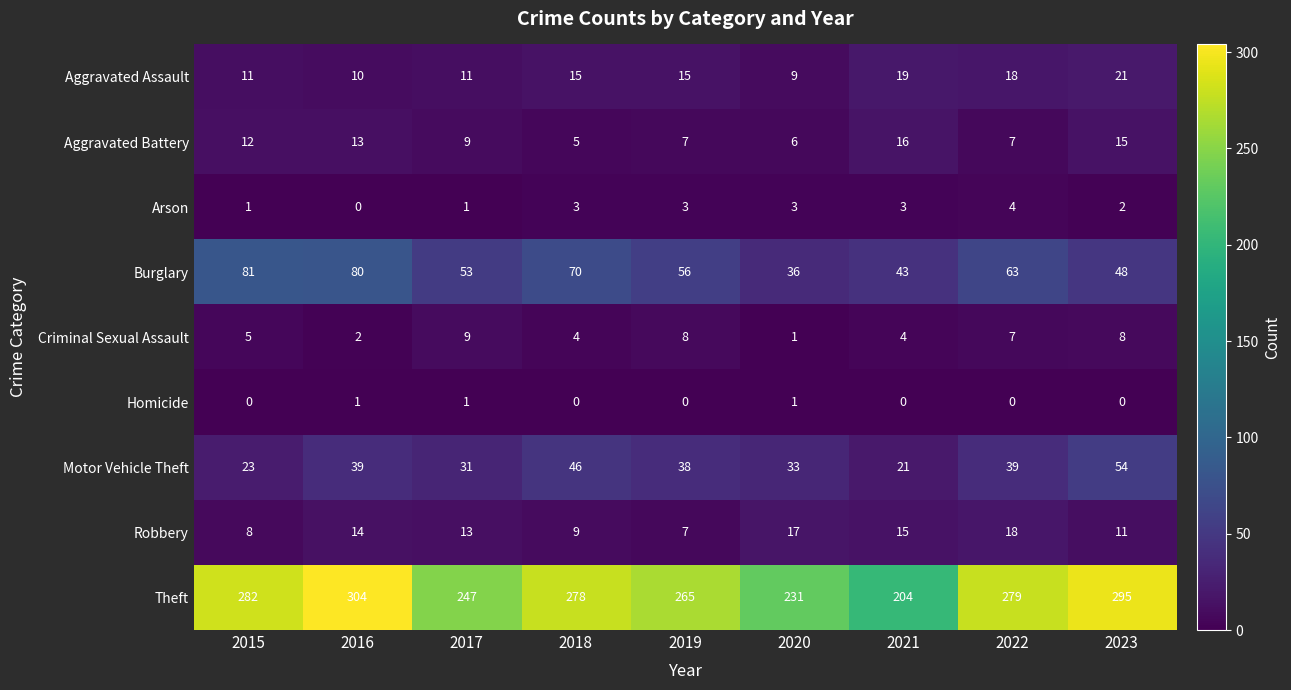

How many data points in Homicide are above 0?

3